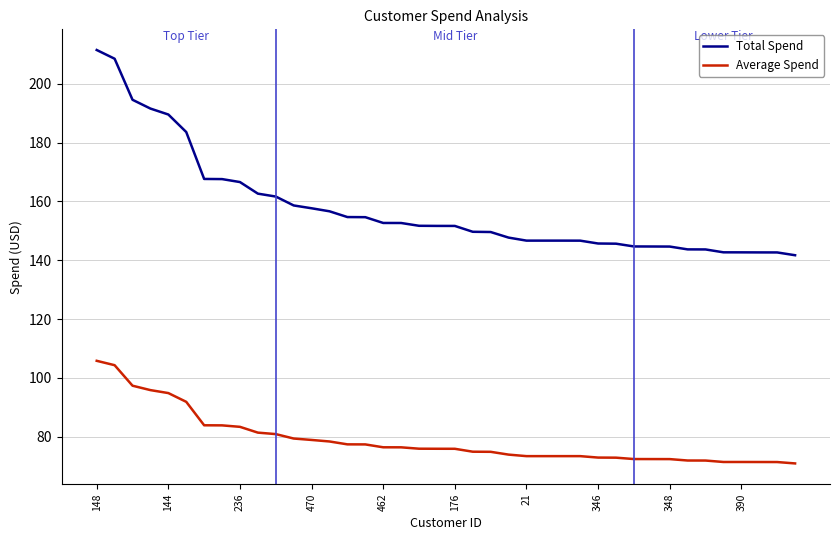

True or false: Total Spend and Average Spend intersect in this chart.

False